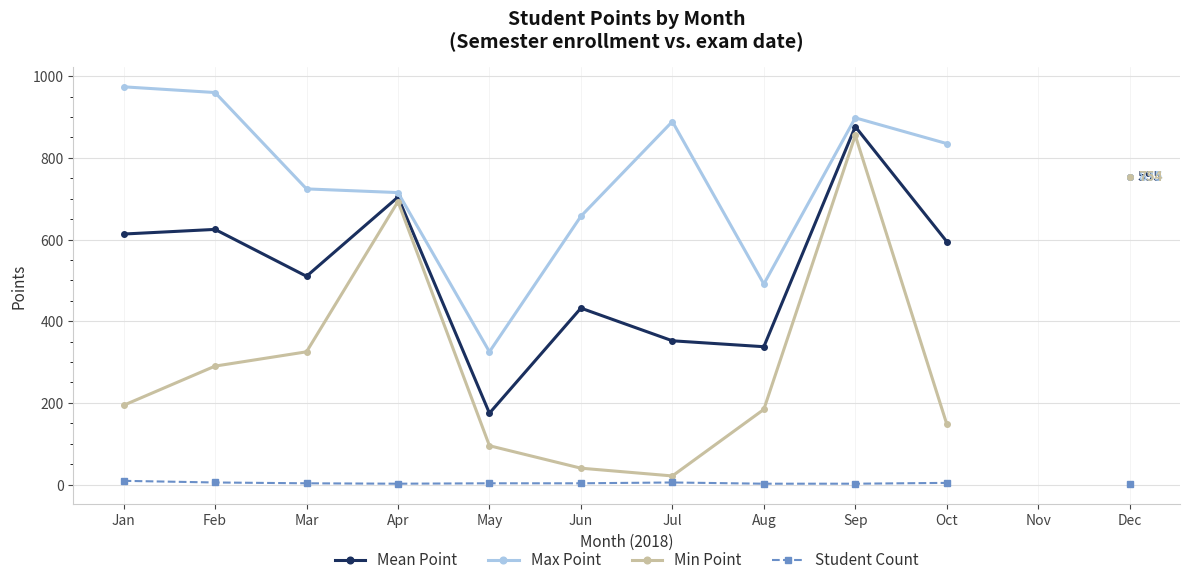

Which series has the largest range (max minus min)?

Min Point